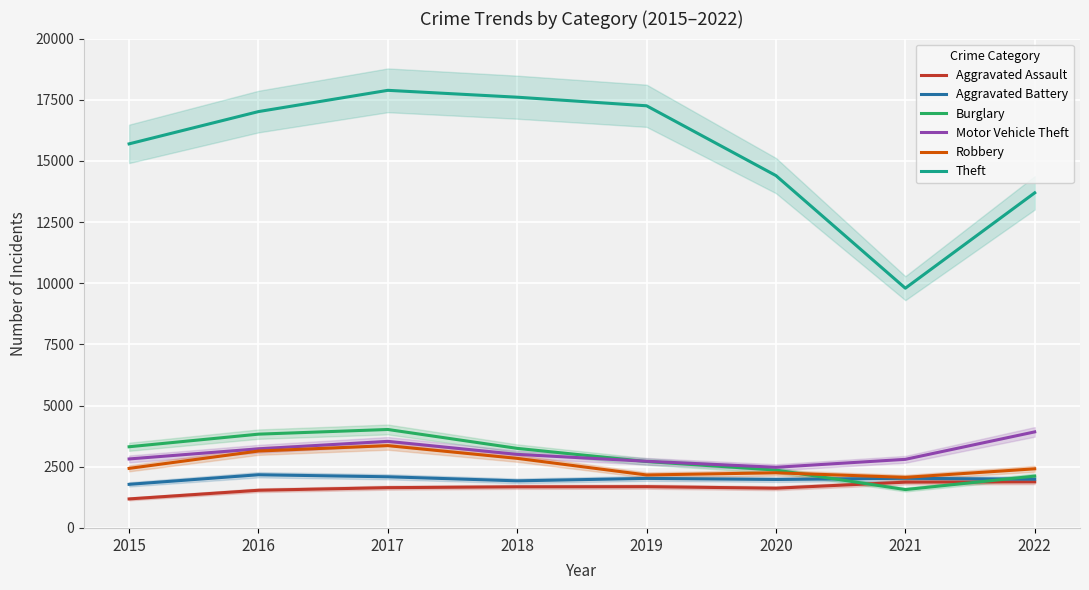

At which label is Motor Vehicle Theft closest to 3202?

2016